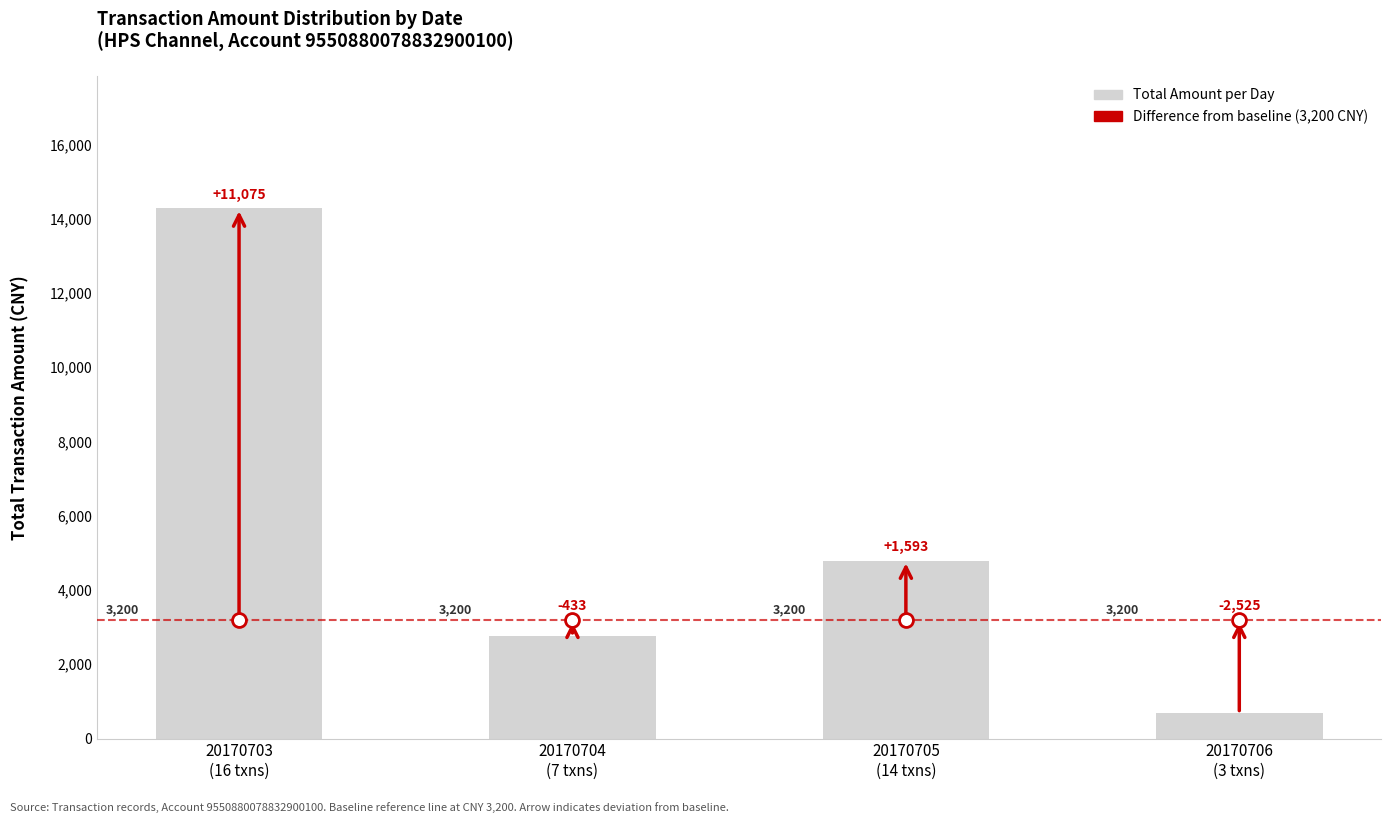

What is the maximum value shown in the chart?

14275